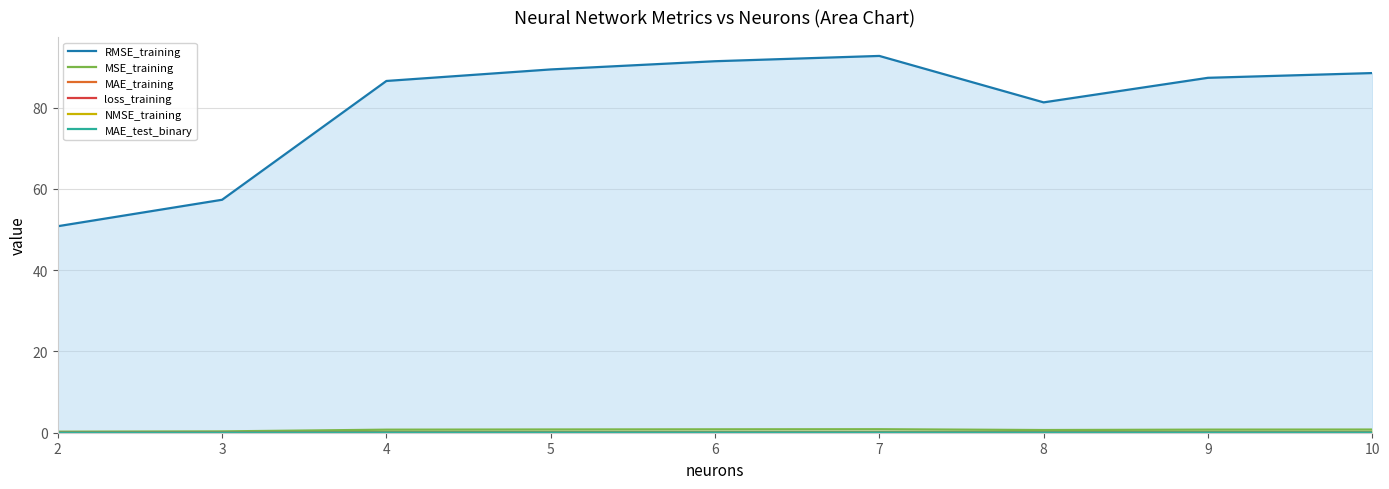

At which label does MAE_training reach its minimum?

2